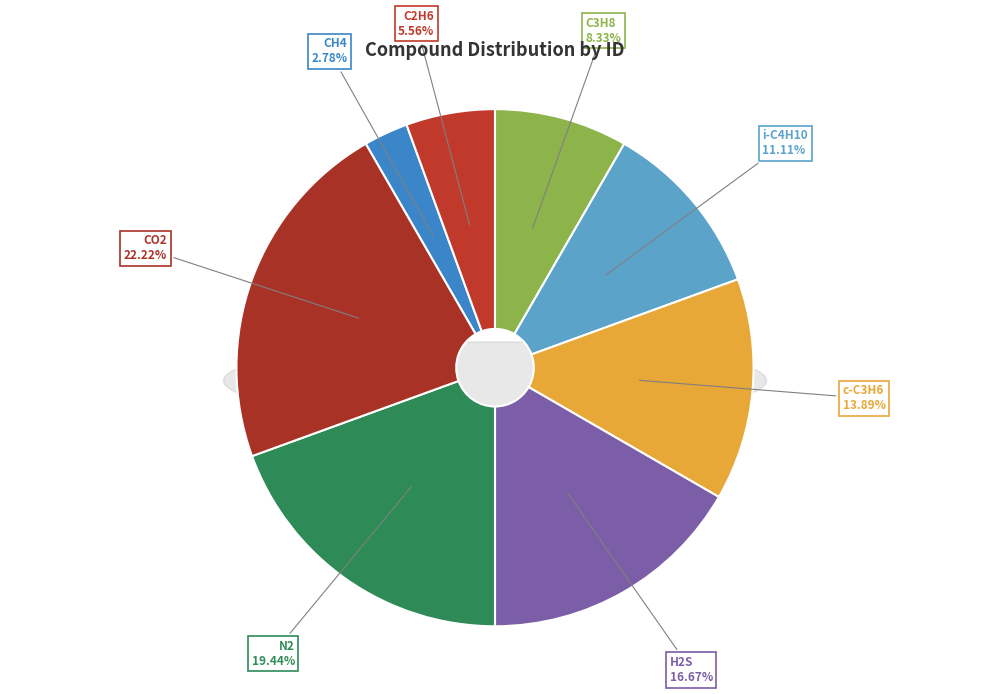

What is the total percentage of C2H6 and C3H8?

13.9%